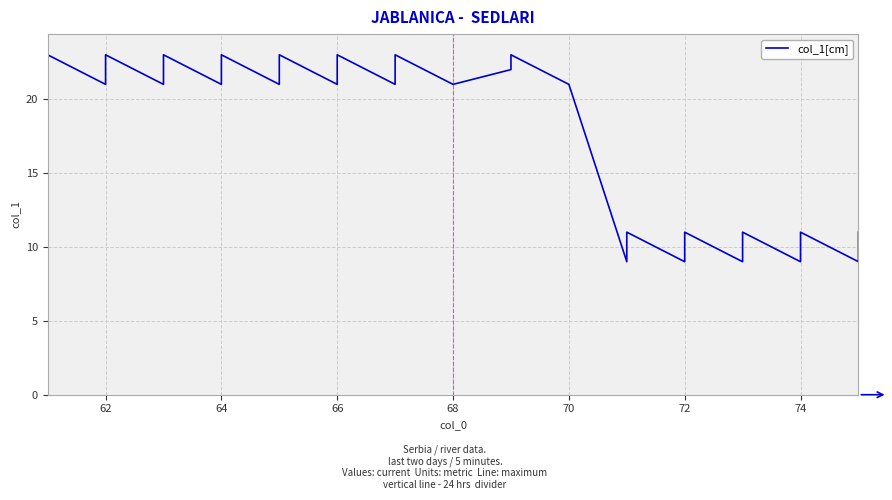

What is the value of the 27th point from the left?

10